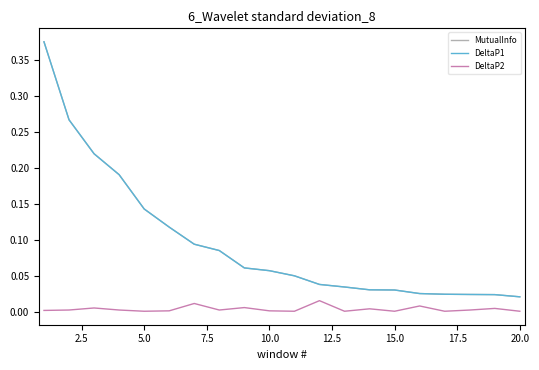

Does the chart have visible grid lines?

No